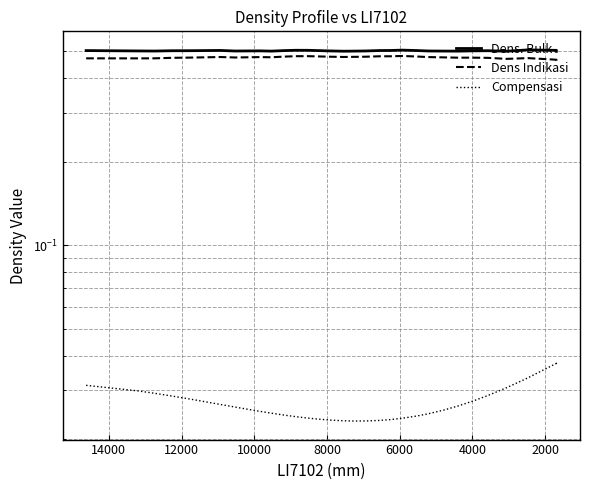

Is it true that Dens. Bulk equals 0.1 at 8000?

False